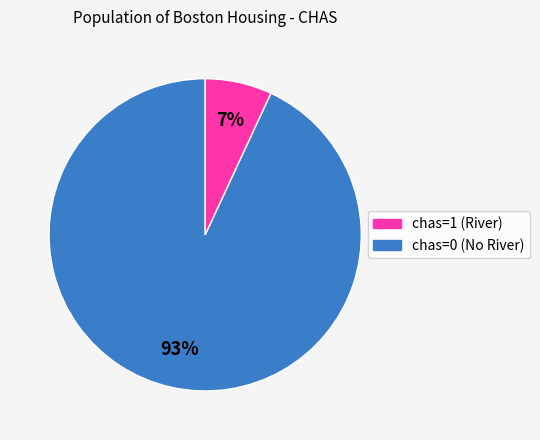

Does any single category account for the majority?

Yes